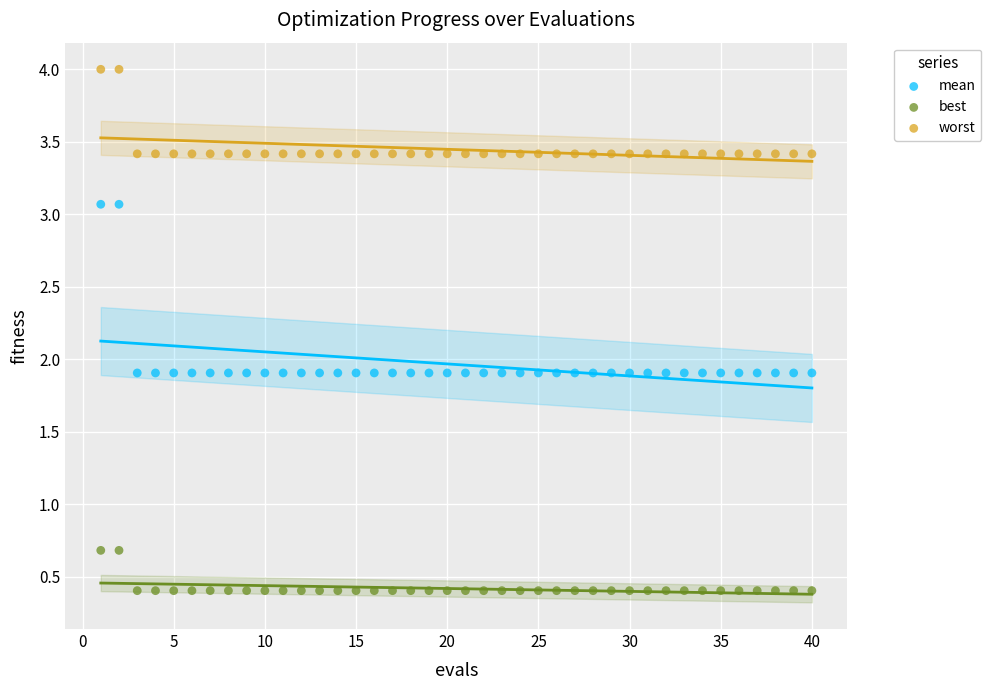

Which series reaches the minimum Y coordinate?

best